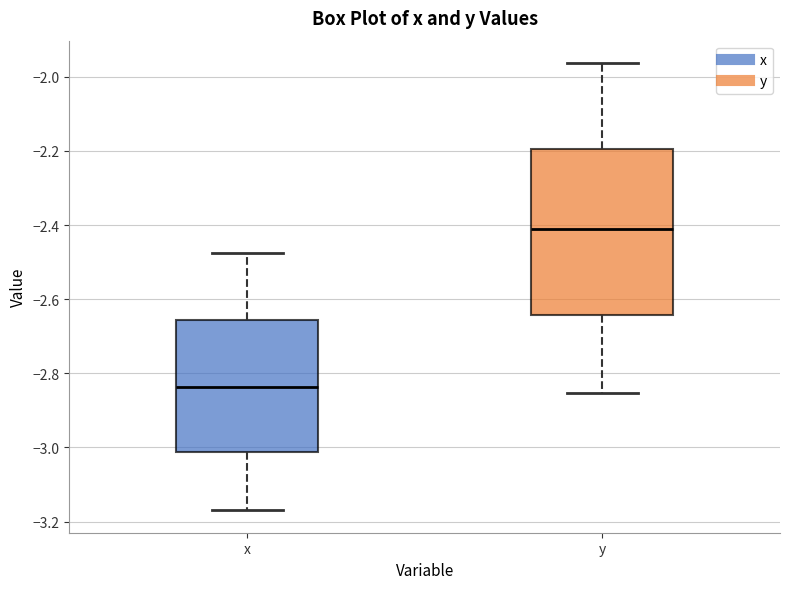

Which box has the highest median line?

y